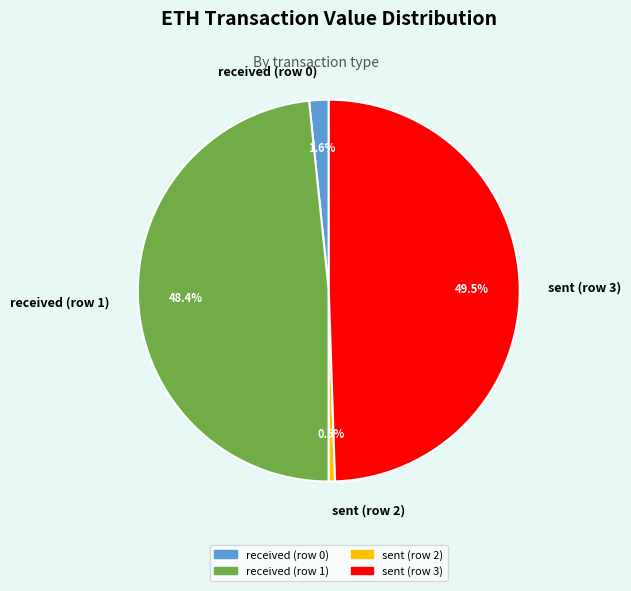

What is the ratio of the value at received (row 1) to the value at sent (row 2)?

92.1